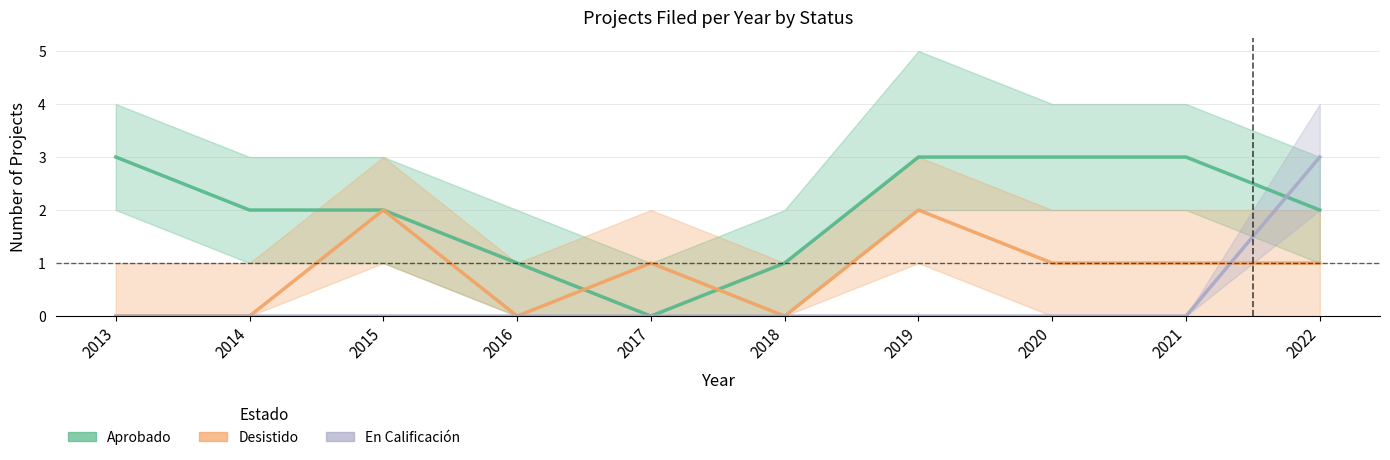

How many values in the Desistido series are below 1?

4